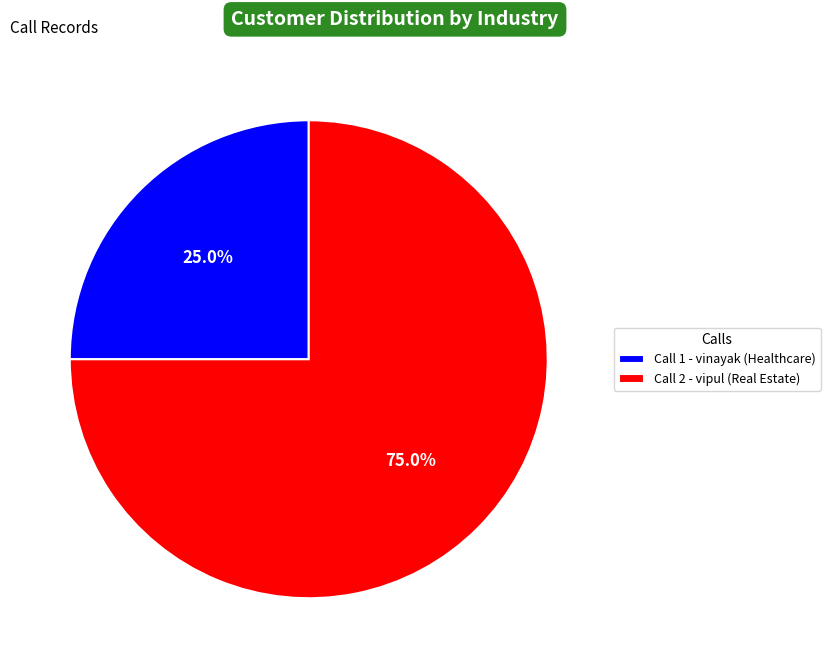

Is Call 2 - vipul (Real Estate) the majority of the pie?

Yes